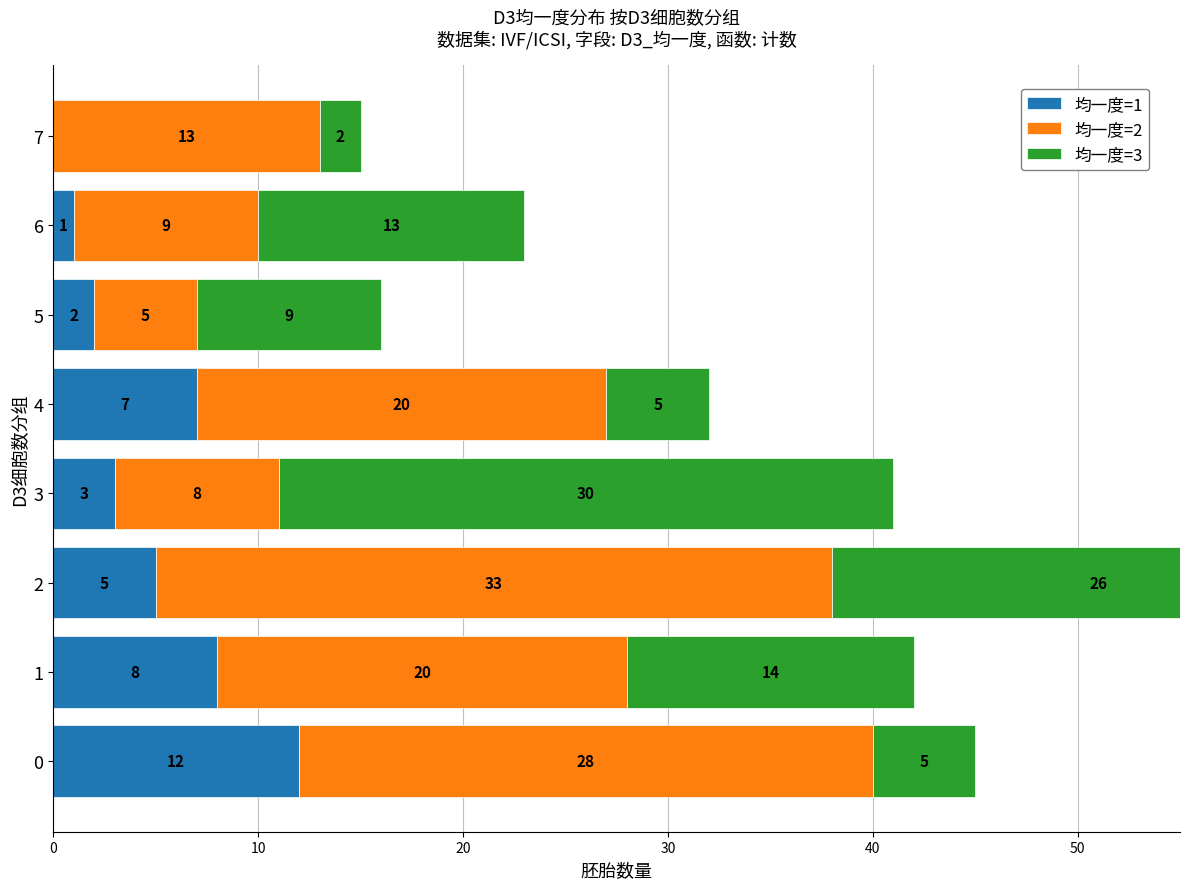

Does the chart contain any negative values?

No